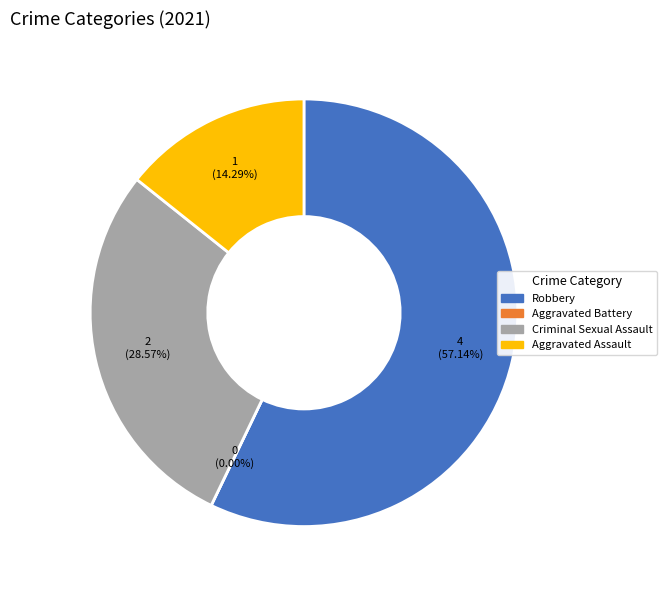

Which category accounts for the majority?

Robbery